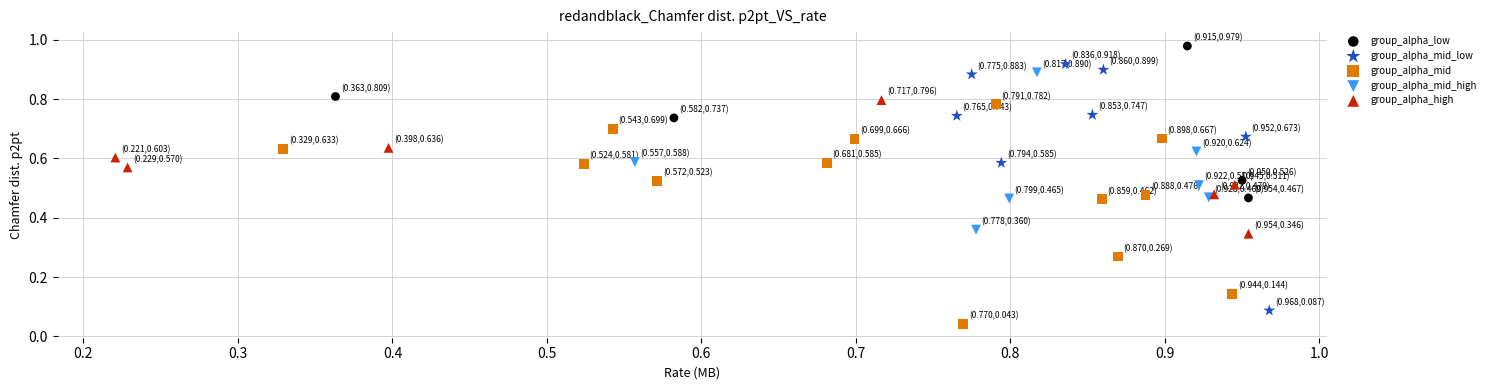

Which series reaches the minimum Y coordinate?

group_alpha_mid